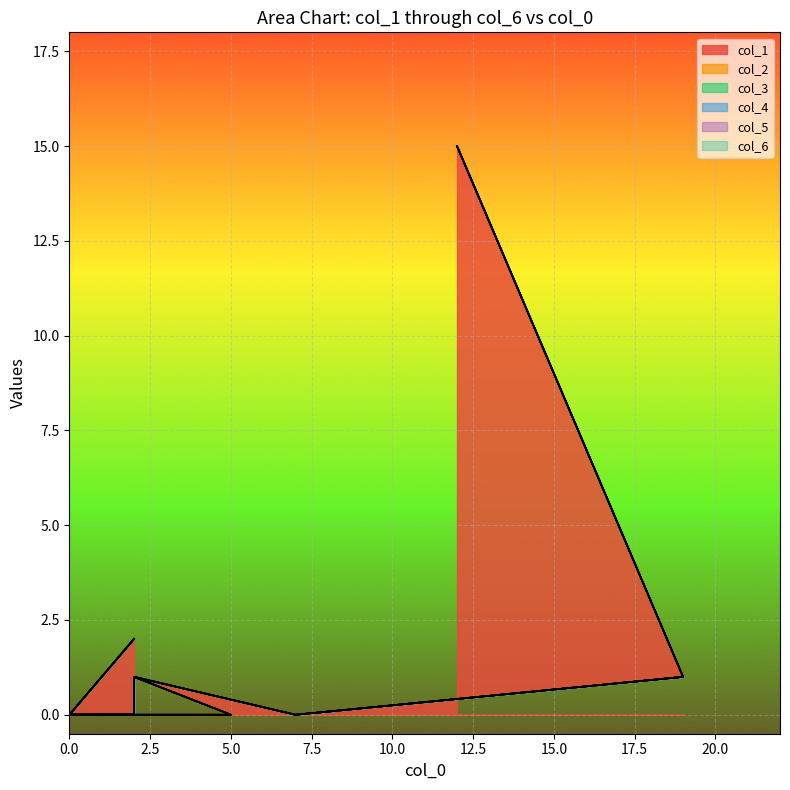

True or false: col_4 has more than 2 points higher than both neighbors.

False